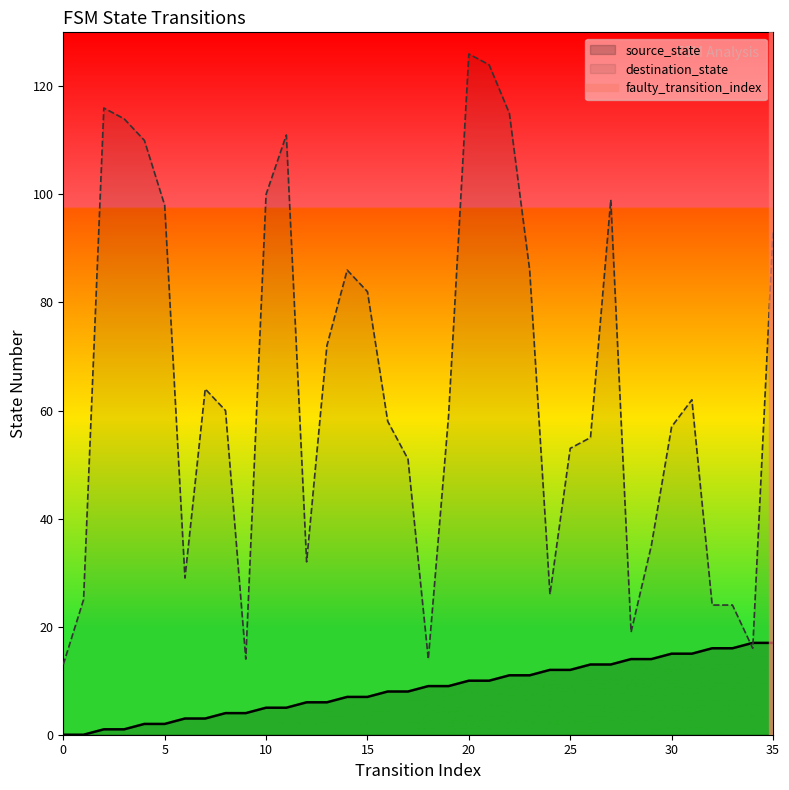

What is the minimum value for destination_state?

13